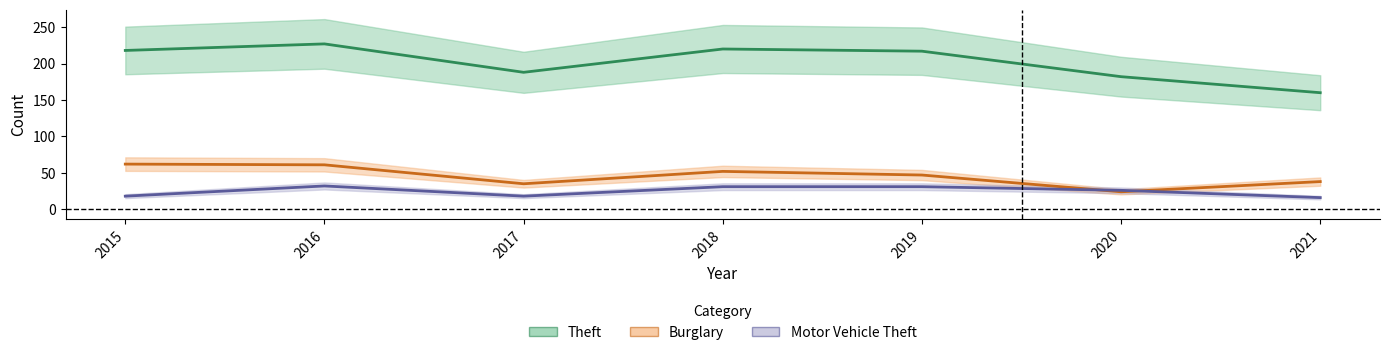

What is the sum of all Motor Vehicle Theft values?

172